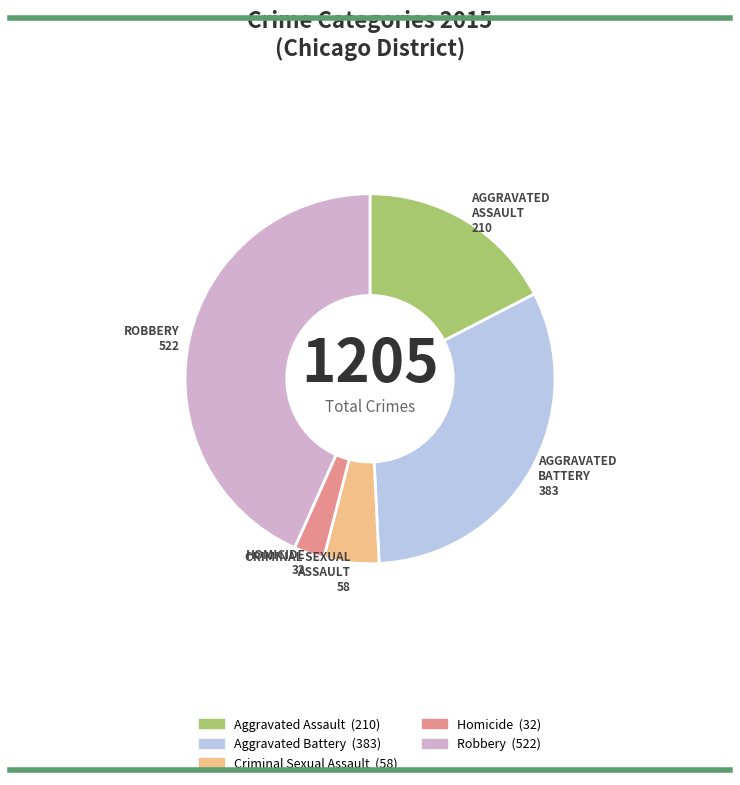

Rank the categories by value from lowest to highest.

Homicide, Criminal Sexual Assault, Aggravated Assault, Aggravated Battery, Robbery